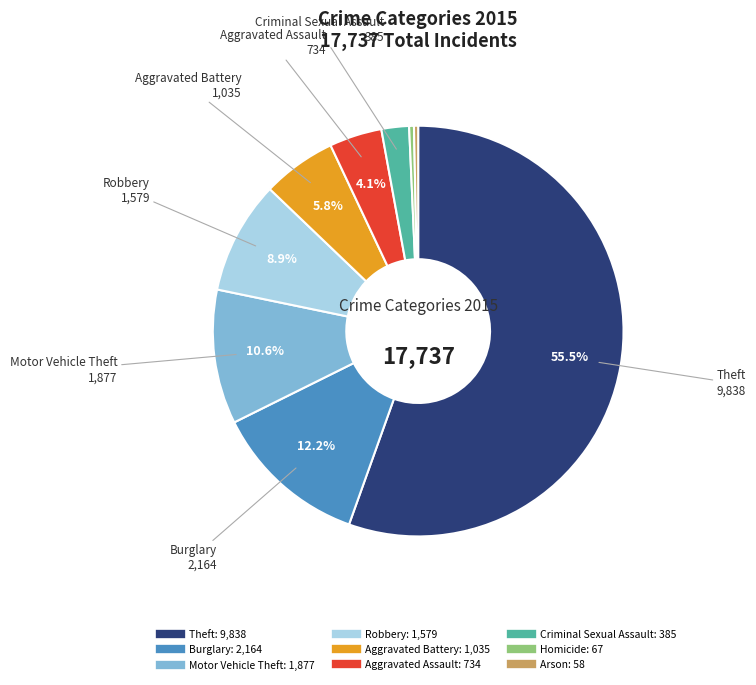

To the nearest percent, what percentage of the pie is Aggravated Battery?

6%